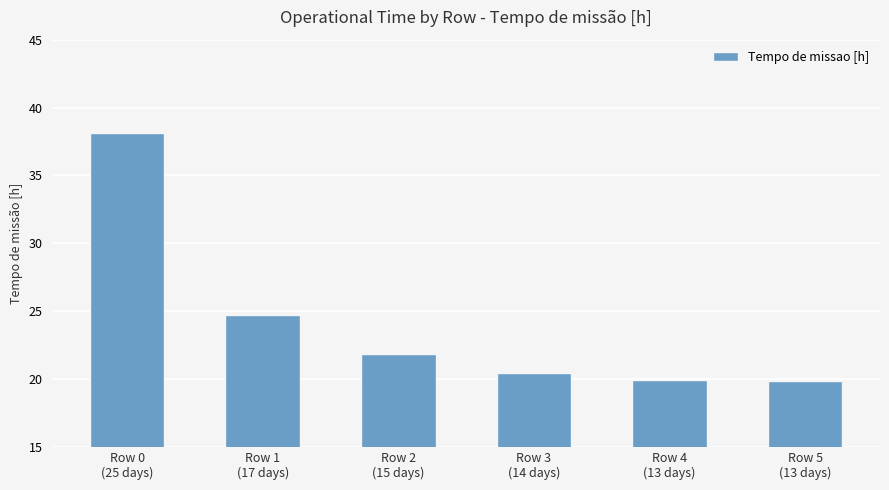

Where is the data nearest to the value 28?

Row 1
(17 days)